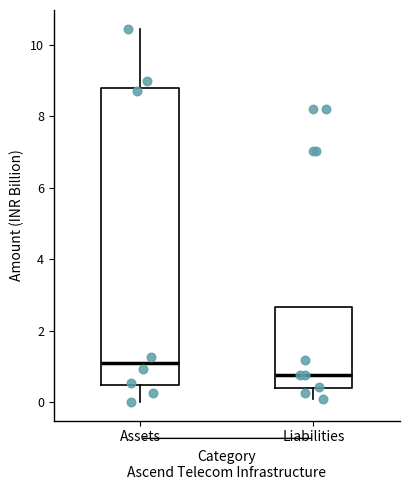

Reading left to right, read every box against the y-axis: the position of its median line, the range the box covers, and the ends of its whiskers. The values are not printed on the chart, so give them approximately, as read against the axis.

Assets: median 1.0, box 0.4 to 8.8, whiskers 0.0 to 10.4
Liabilities: median 0.8, box 0.4 to 2.6, whiskers 0.0 to 2.6